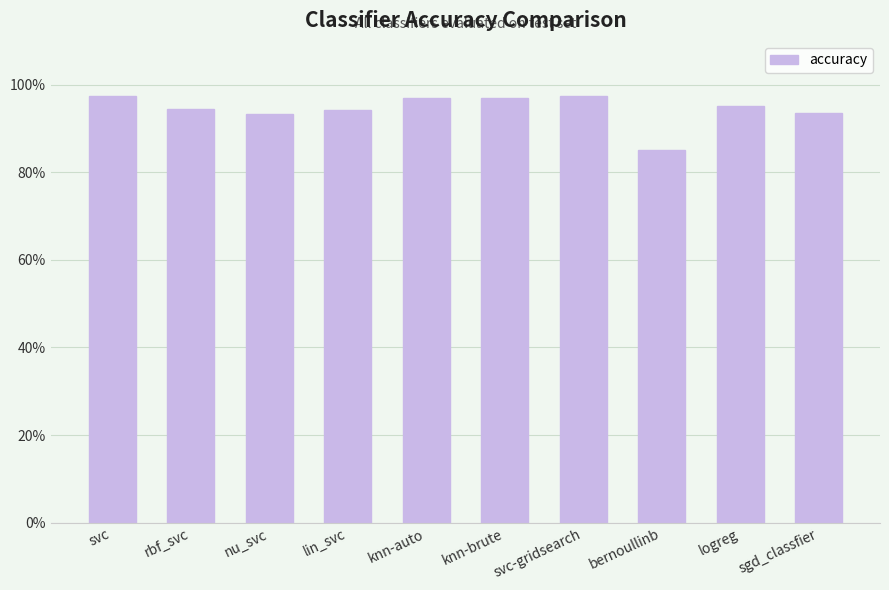

What is the change in value from knn-brute to bernoullinb?

-0.1